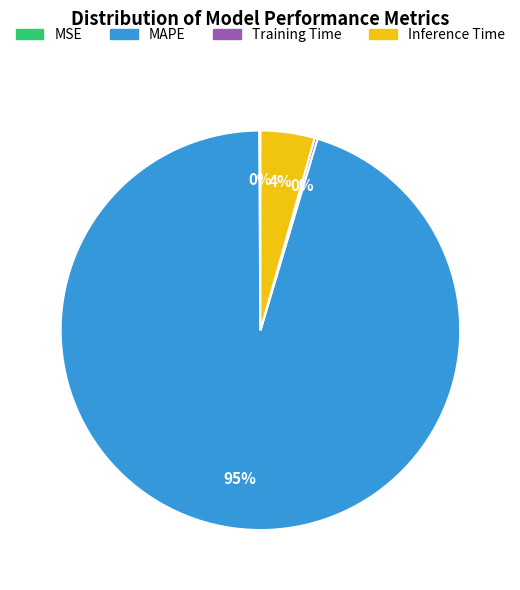

What is the largest slice in the pie chart?

MAPE